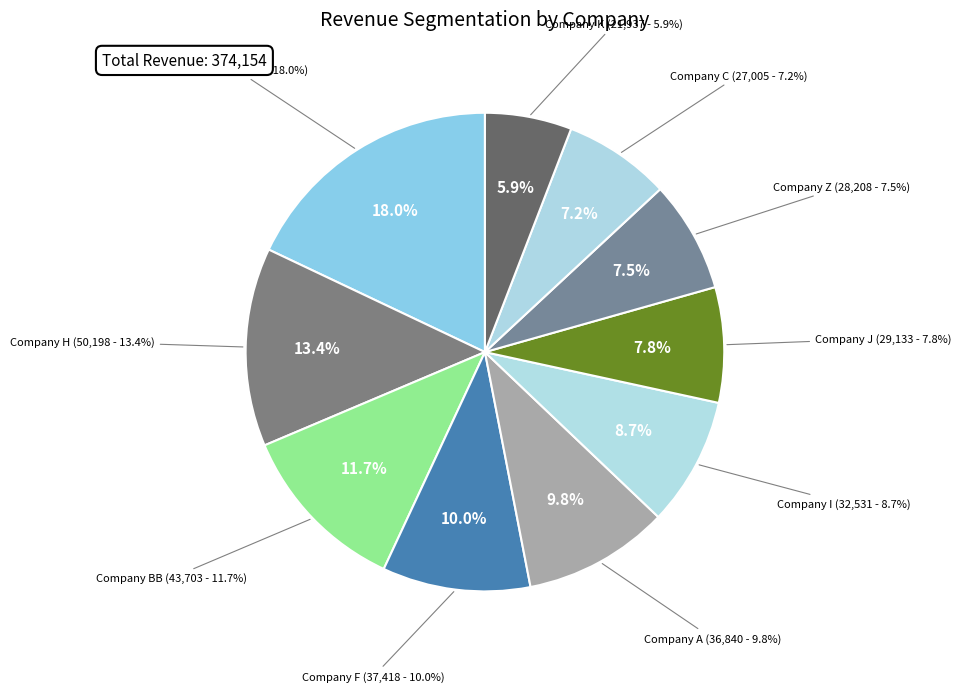

Rank the categories by value from lowest to highest.

Company K, Company C, Company Z, Company J, Company I, Company A, Company F, Company BB, Company H, Company D